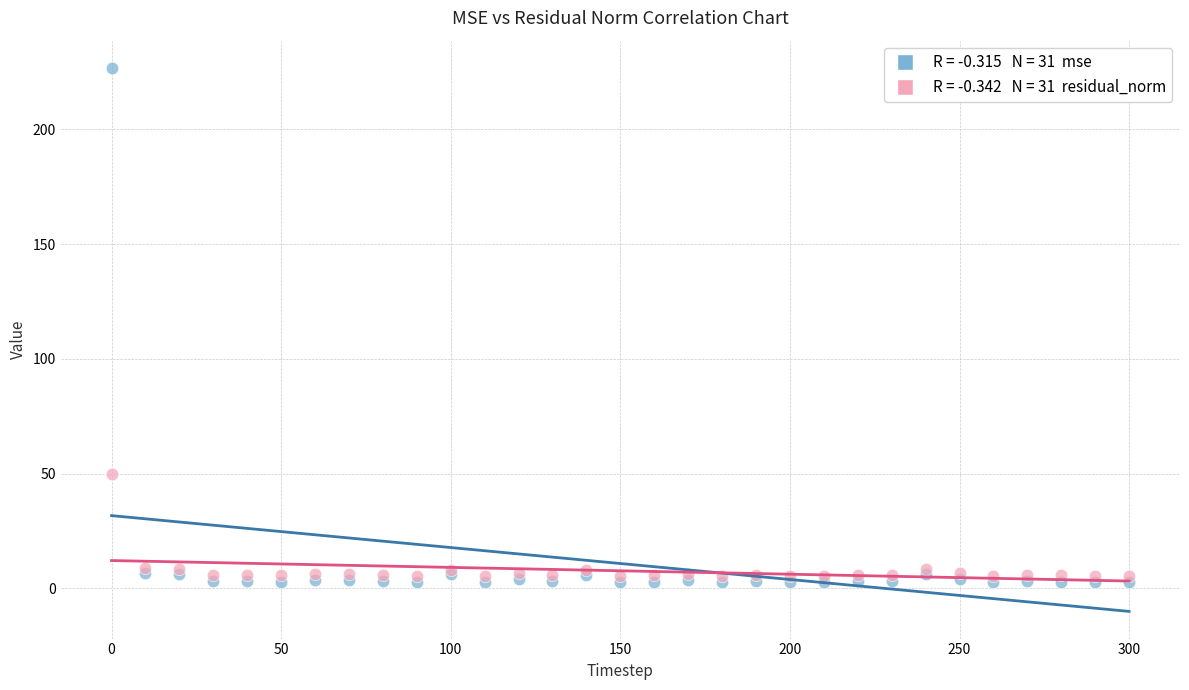

Across all series, what Y value is closest to 114?

50.0